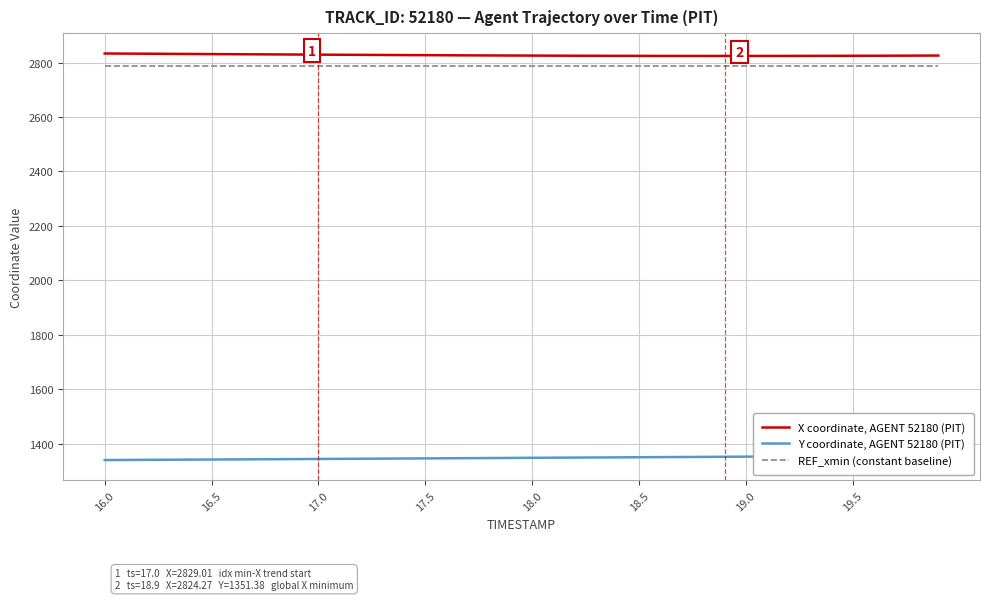

True or false: X coordinate, AGENT 52180 (PIT) and REF_xmin (constant baseline) intersect in this chart.

False